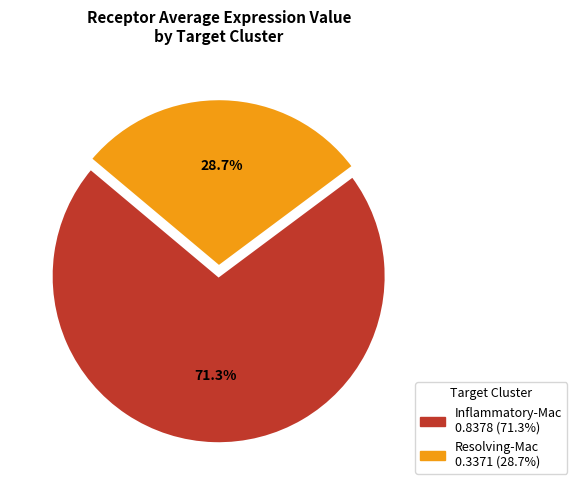

What is the smallest slice in the pie chart?

Resolving-Mac